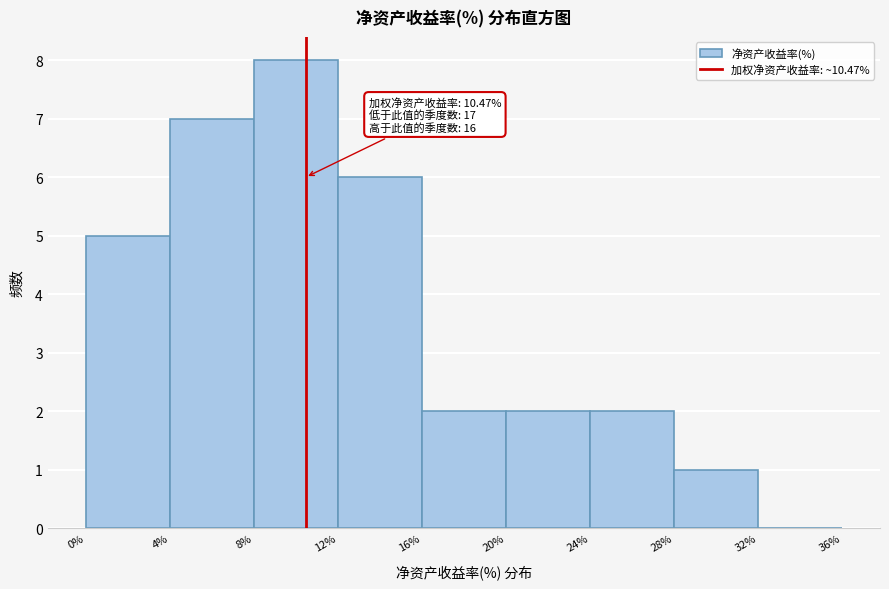

Over which range of the x-axis is the bar tallest?

8% to 12%